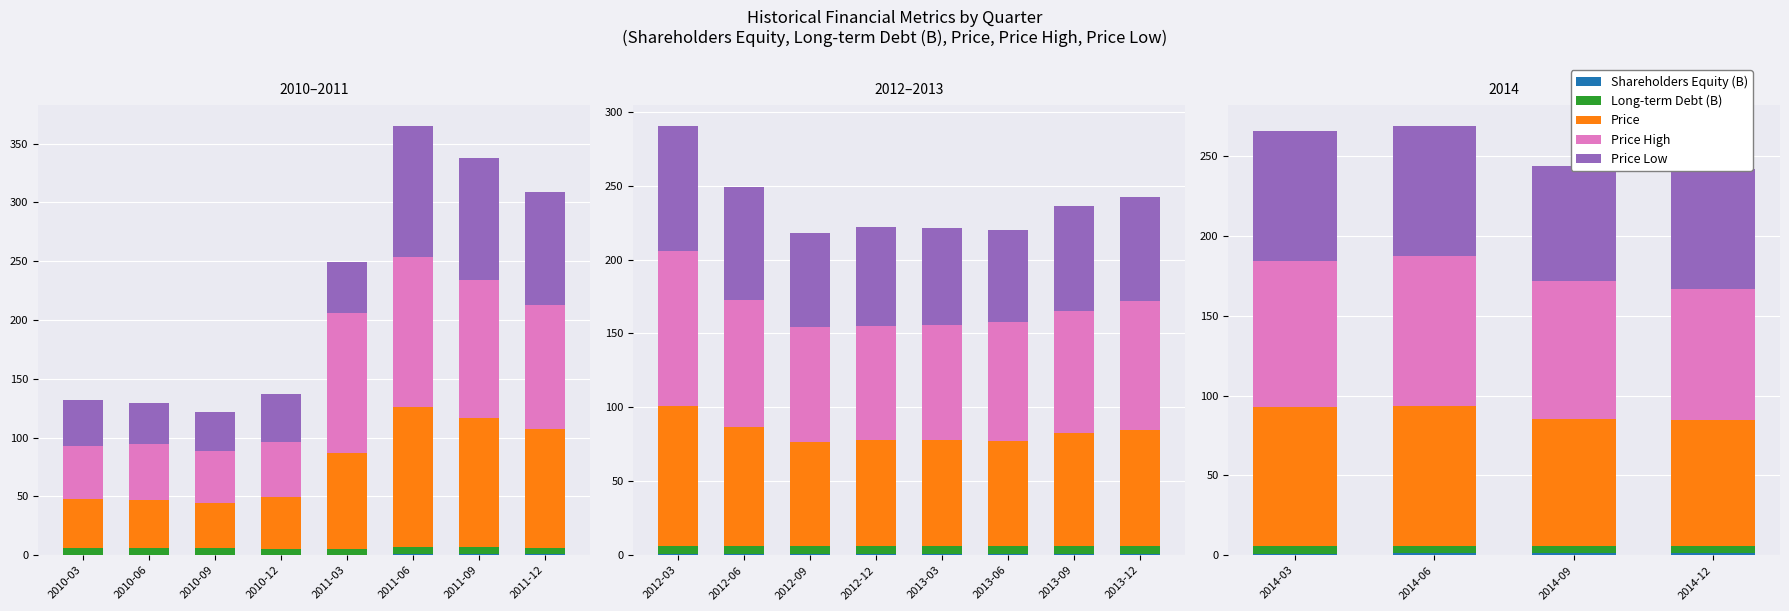

What is the difference between the second highest and second lowest values in the Shareholders Equity (B) series?

0.2